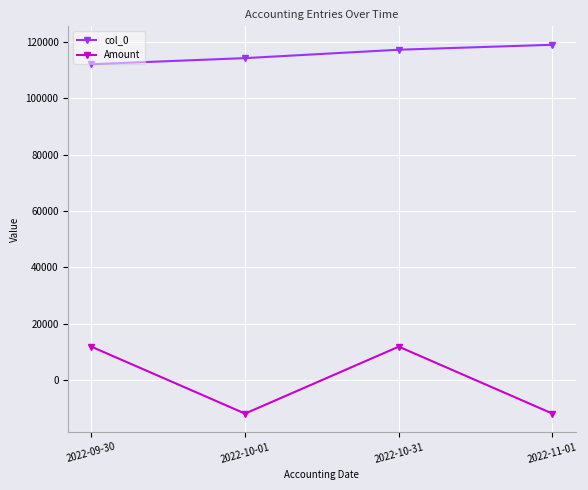

What is the greatest value displayed?

119065.0